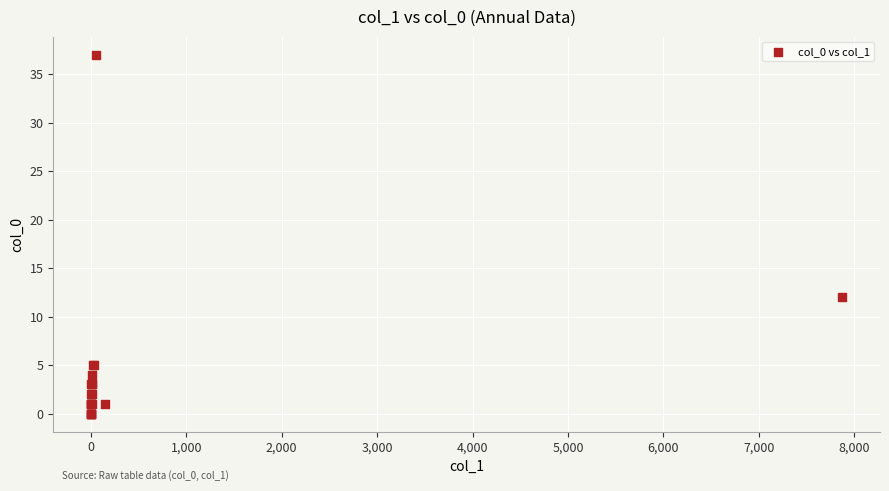

What Y value in the scatter plot is closest to 18?

12